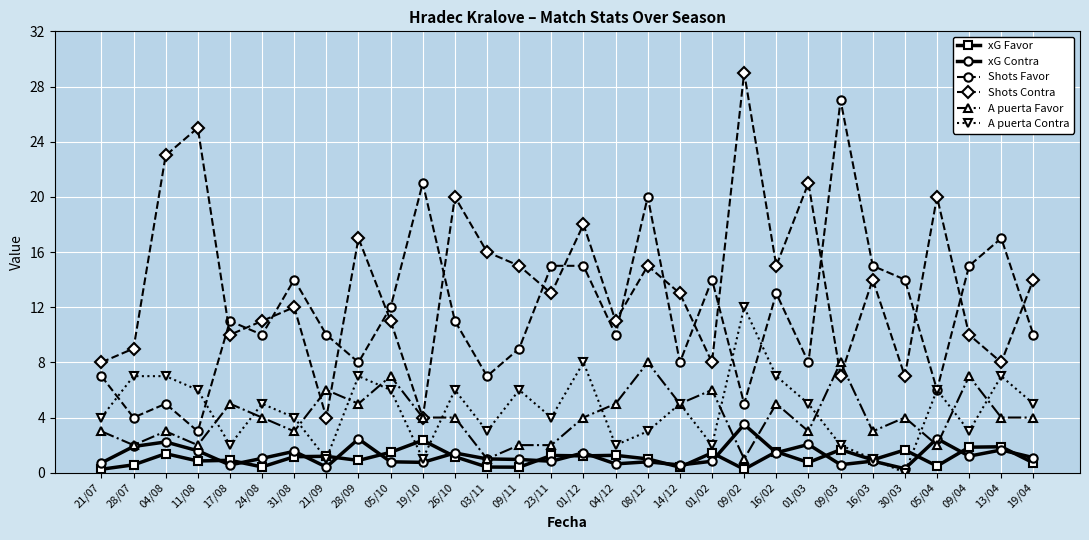

The Shots Favor series shows 35.9 at 19/10. True or false?

False